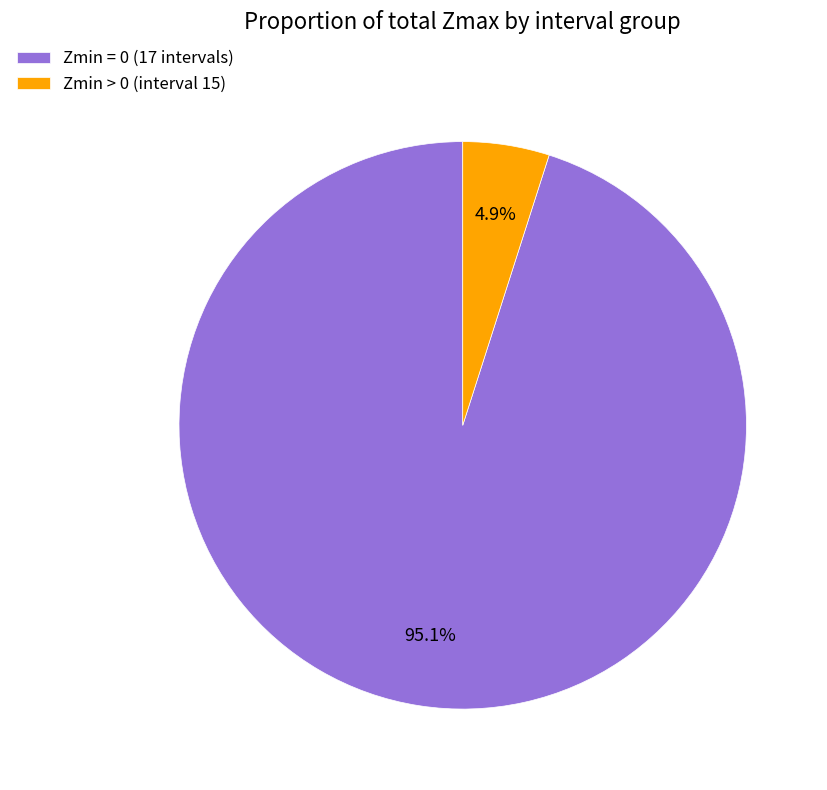

Combined, what portion of the pie is Zmin > 0 (interval 15) and Zmin = 0 (17 intervals)?

100.0%